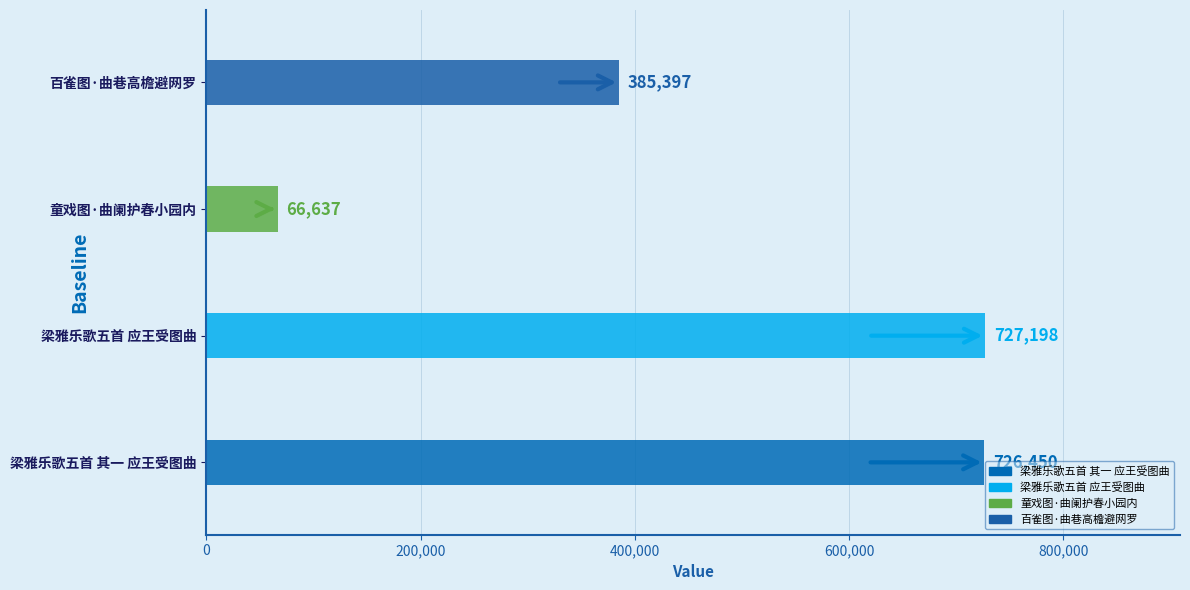

How many data points are less than 726450?

2